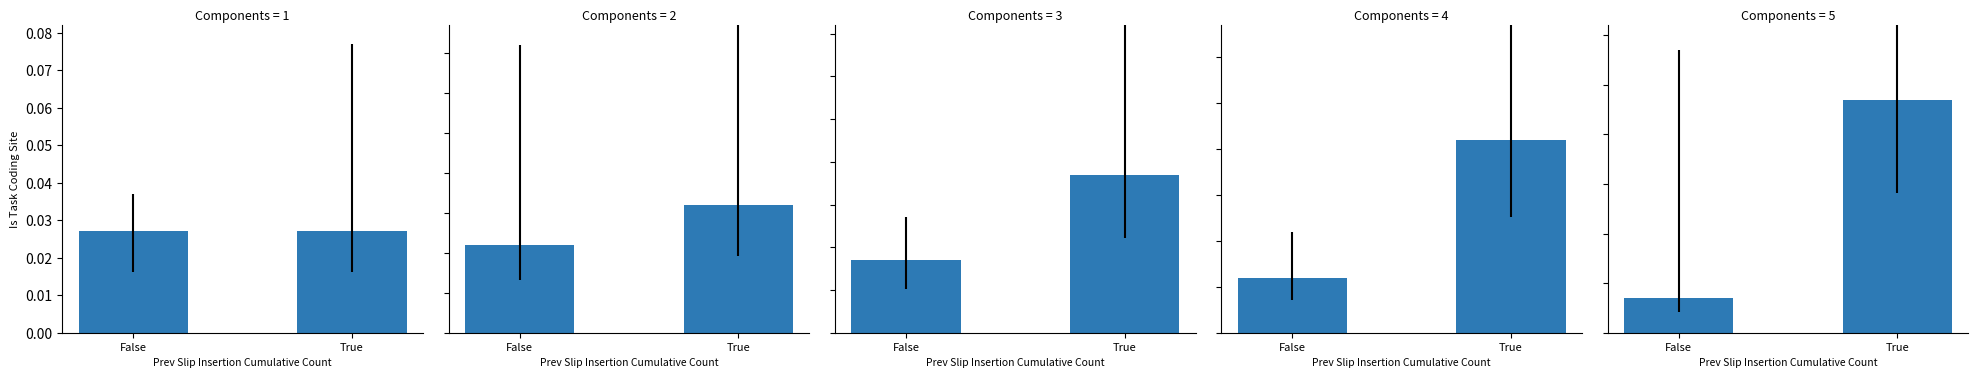

What is the label of the 2nd bar from the right?

False